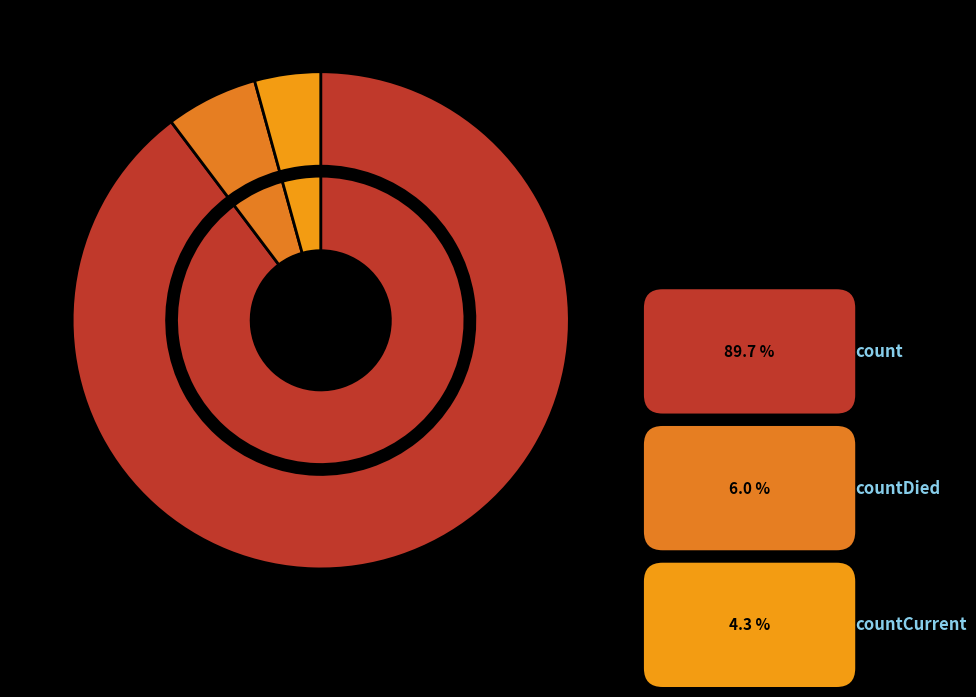

To the nearest percent, what is the combined percentage of countDied and count?

96%